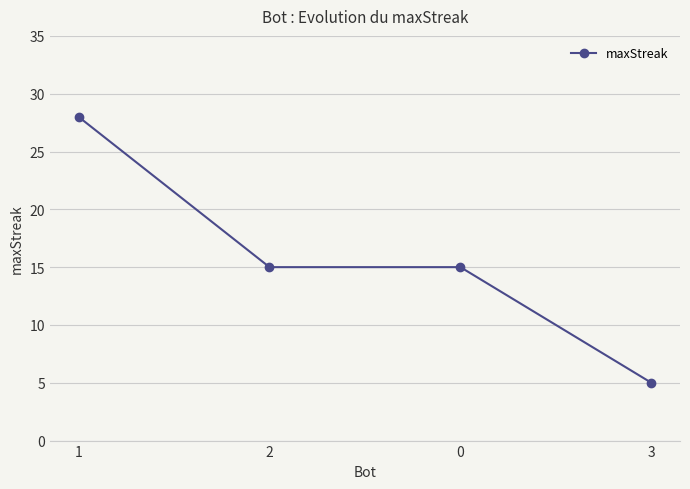

The value at 3 is 8. True or false?

False